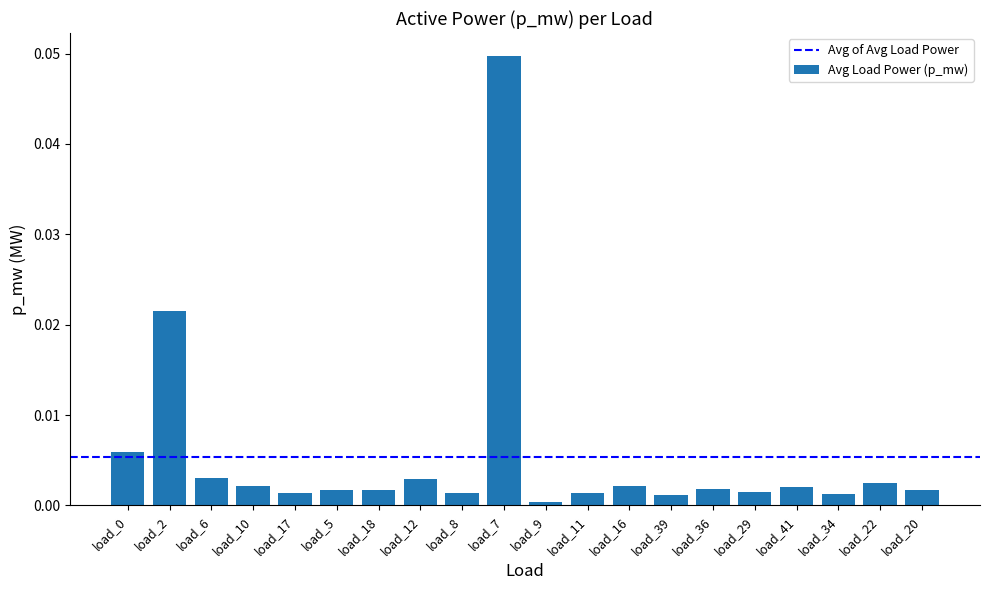

Where is the data nearest to the value 0?

load_9